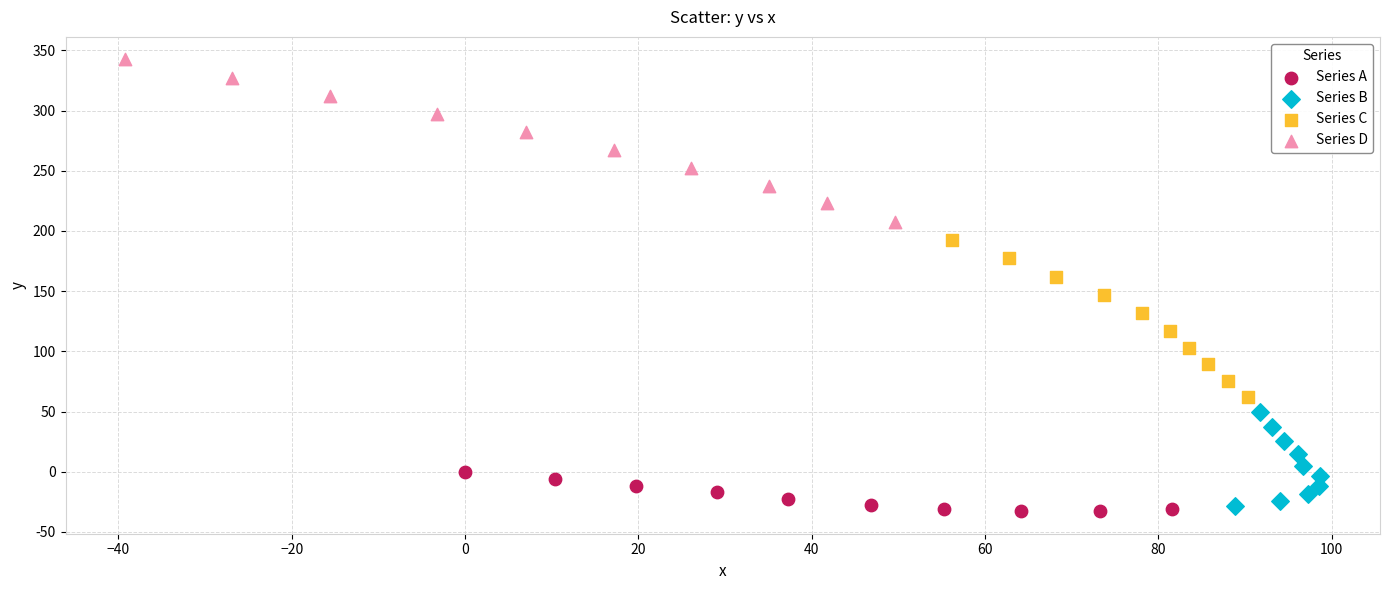

Which series has the widest spread of Y values?

Series D